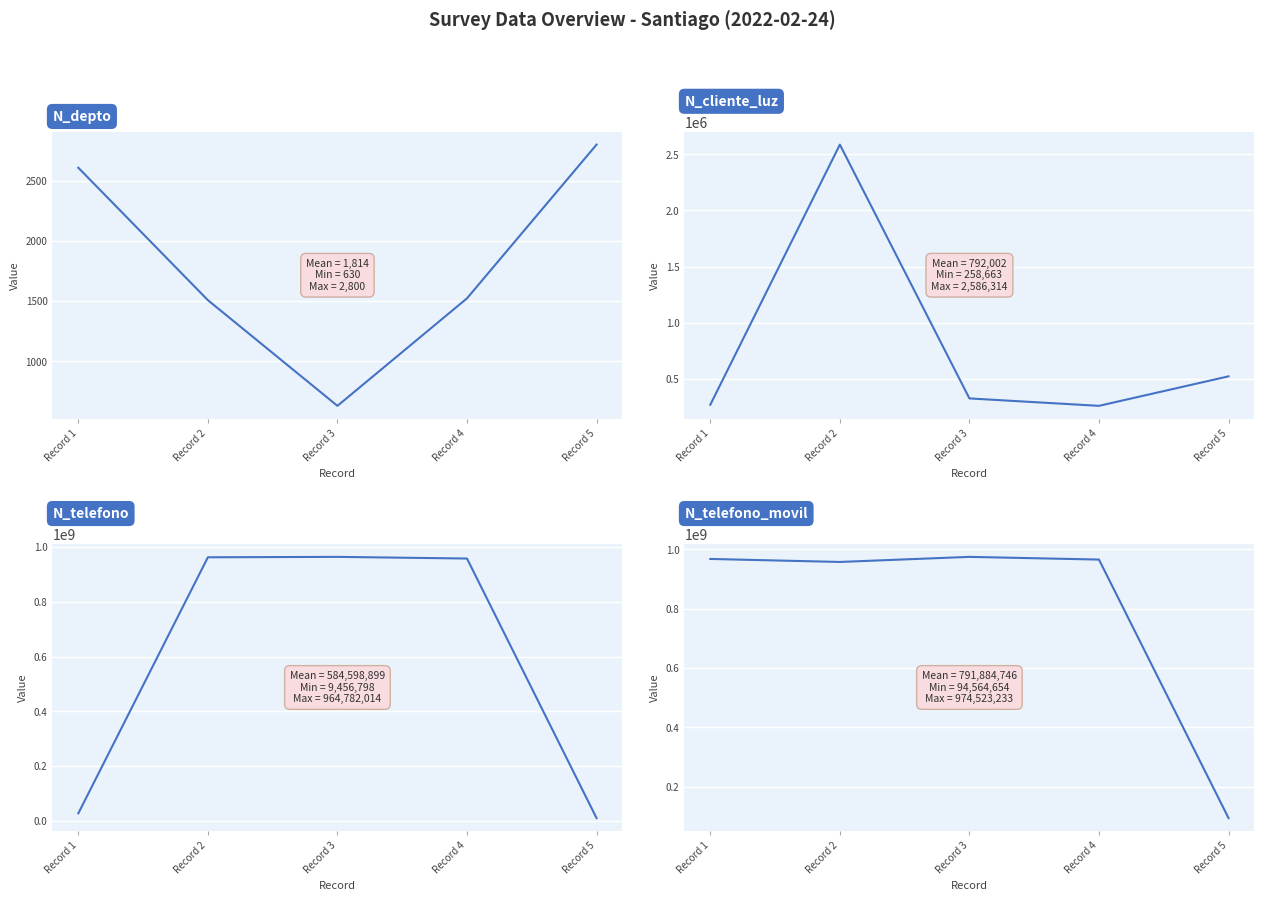

The value of N_cliente_luz at Record 3 is 324732. True or false?

True